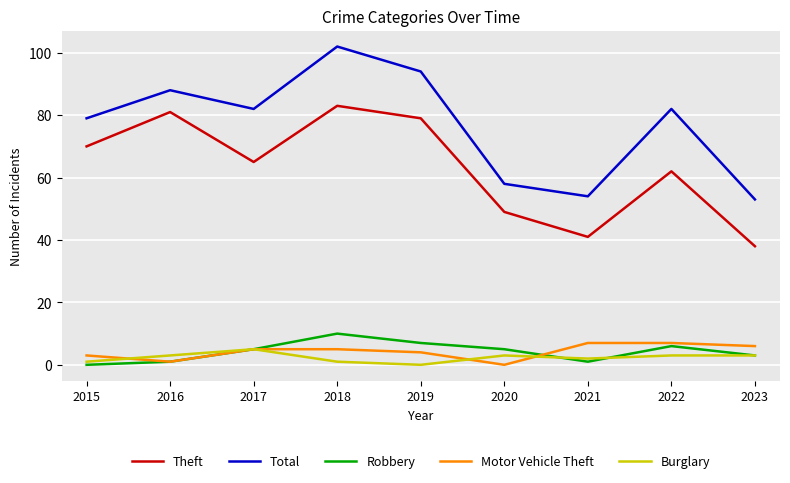

In Total, how many points are lower than both neighbors (excluding endpoints)?

2